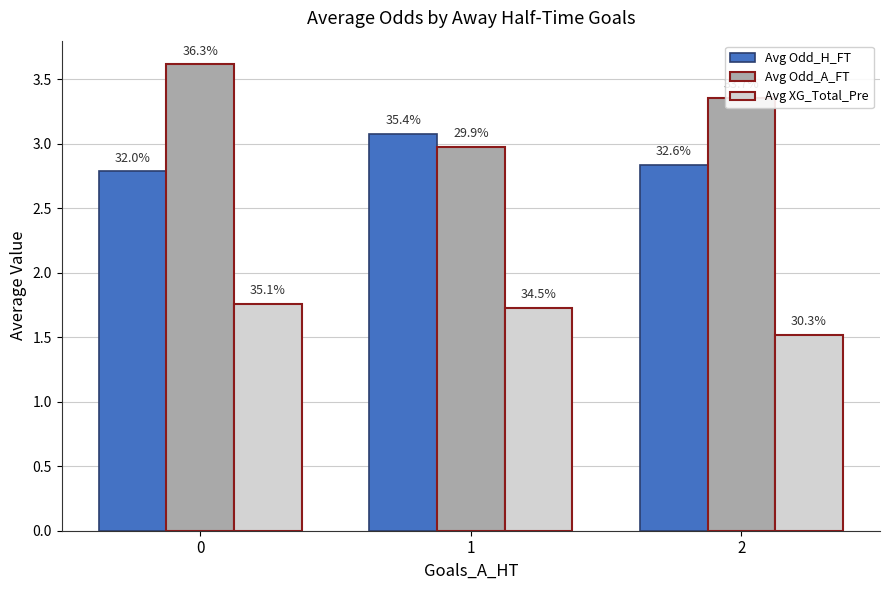

What is the maximum value shown in the chart?

3.6